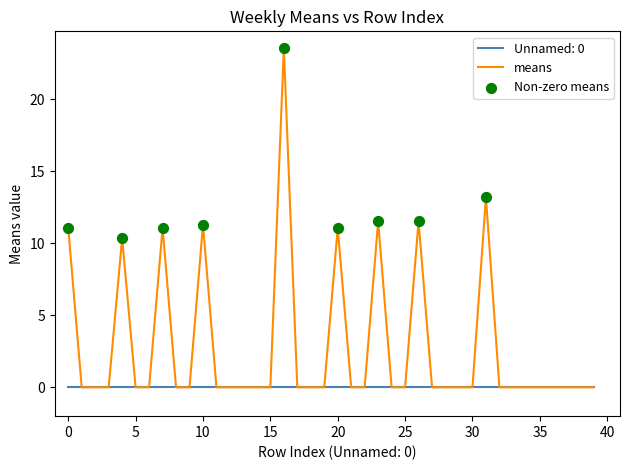

Rank the series by their maximum value, from lowest to highest.

Unnamed: 0, means